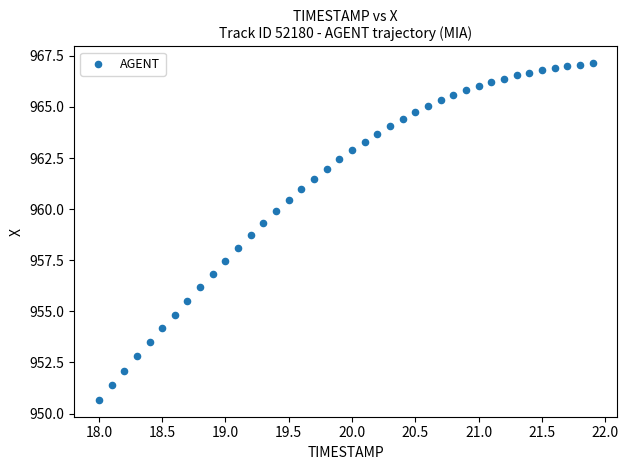

What is the range of Y values (max minus min)?

16.5